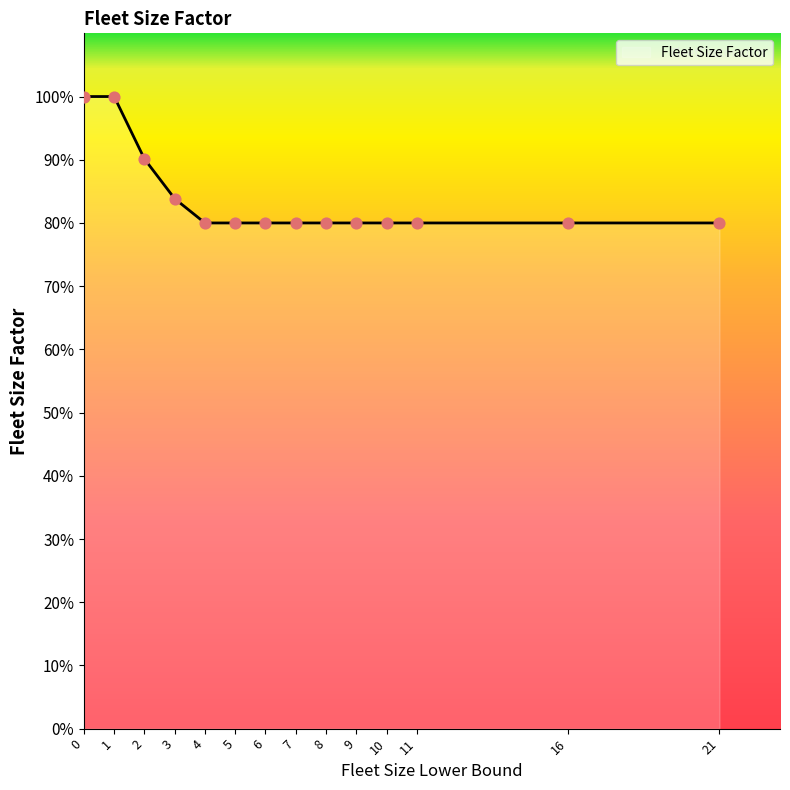

Which has a higher value, 9 or 16?

9